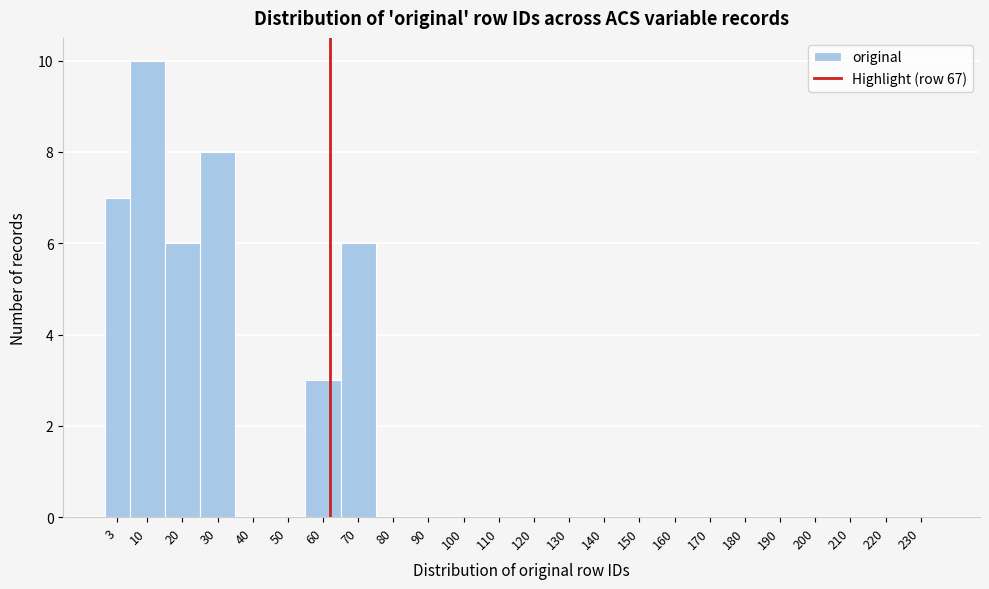

Reading right to left, list all the values displayed in this chart.

230=0	220=0	210=0	200=0	190=0	180=0	170=0	160=0	150=0	140=0	130=0	120=0	110=0	100=0	90=0	80=0	70=6	60=3	50=0	40=0	30=8	20=6	10=10	3=7